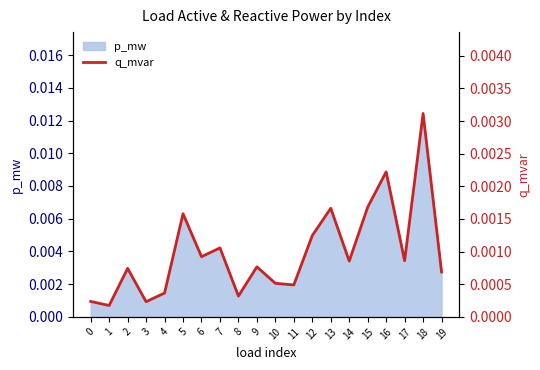

How many points are lower than both their immediate neighbors (excluding endpoints)?

7